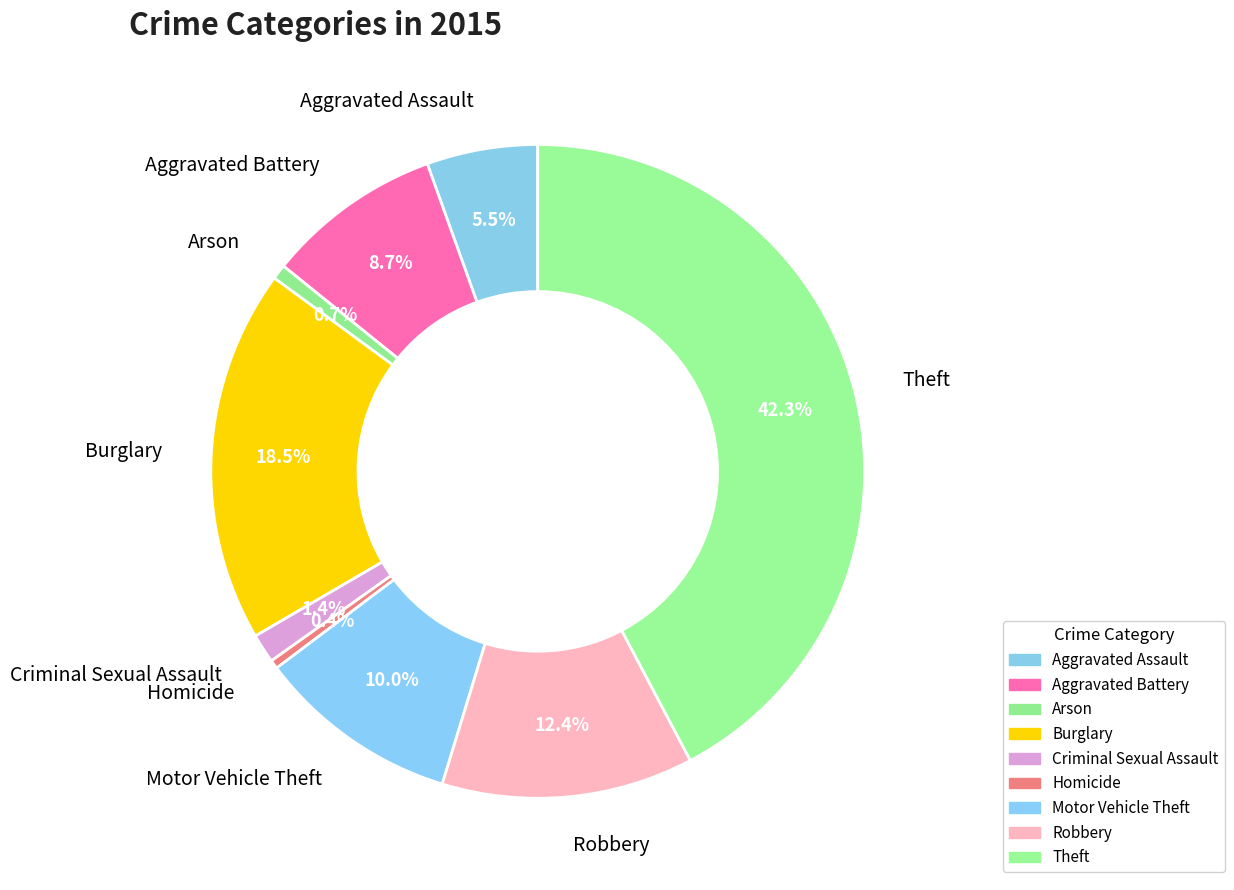

Rank the categories by value from lowest to highest.

Homicide, Arson, Criminal Sexual Assault, Aggravated Assault, Aggravated Battery, Motor Vehicle Theft, Robbery, Burglary, Theft